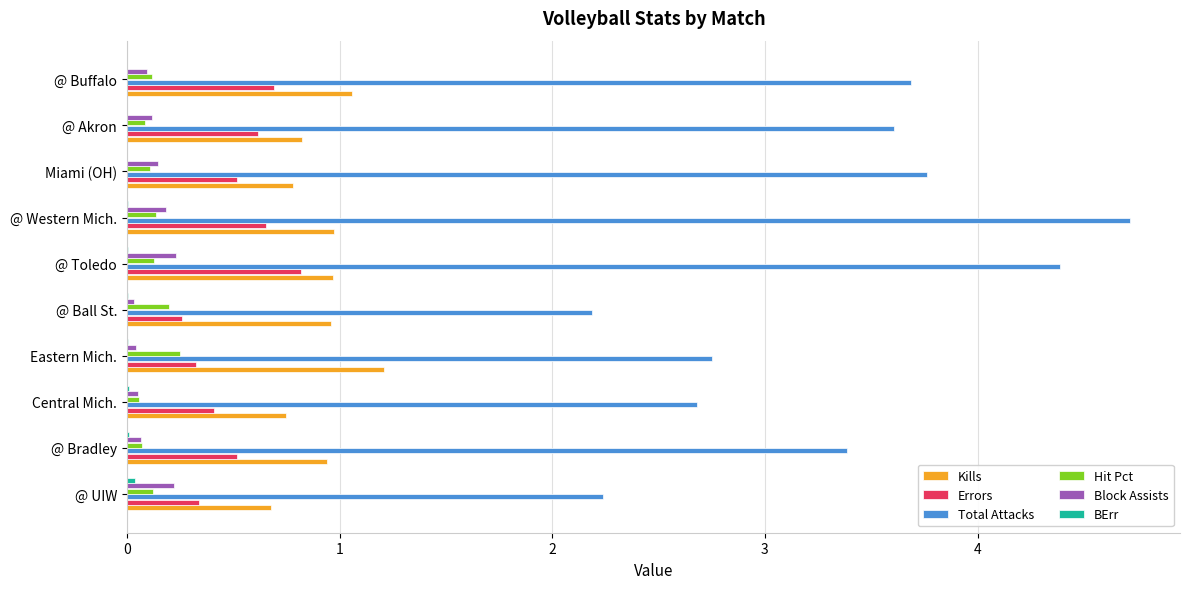

Which series has the largest total across all categories?

Total Attacks